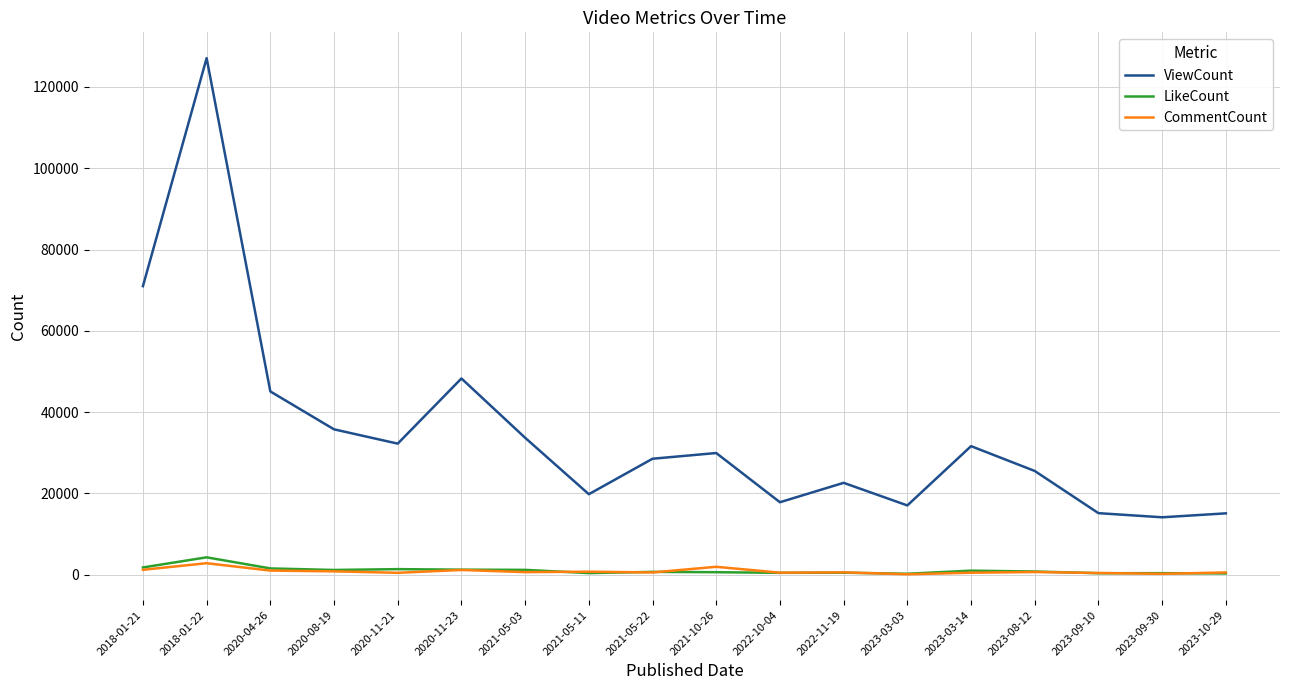

In CommentCount, how many points are higher than both neighbors (excluding endpoints)?

6